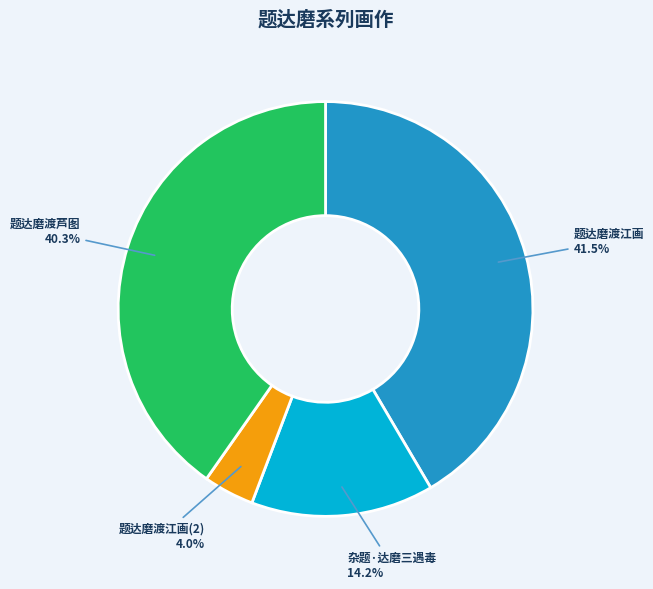

To the nearest percent, what percentage of the pie is 题达磨渡芦图?

40%